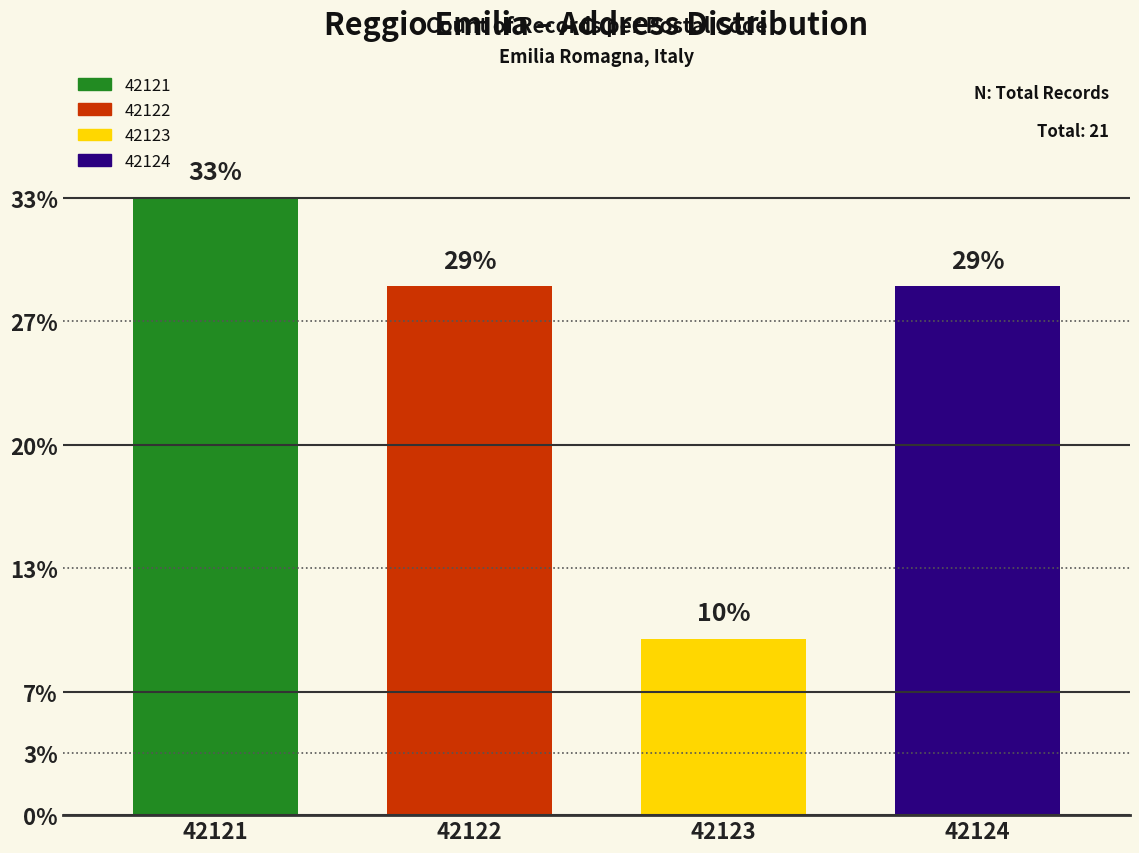

Which category has the highest value across all series?

42121